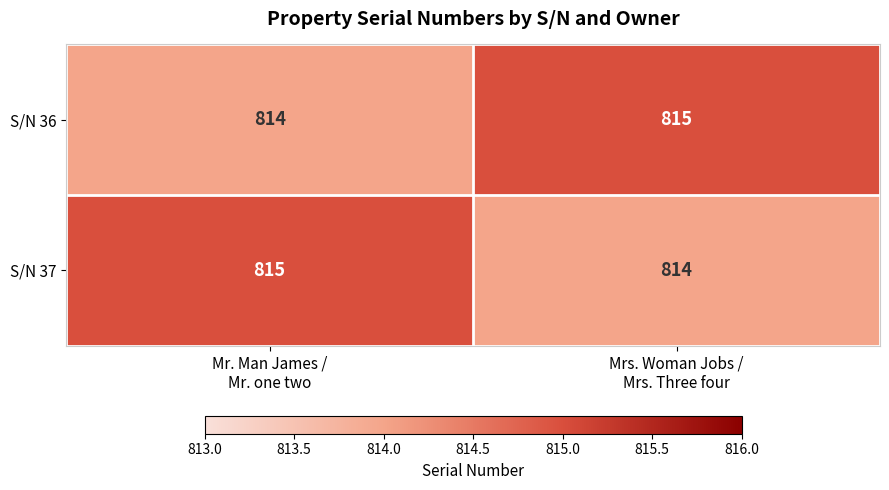

What is the lowest value of the S/N 37 series?

814